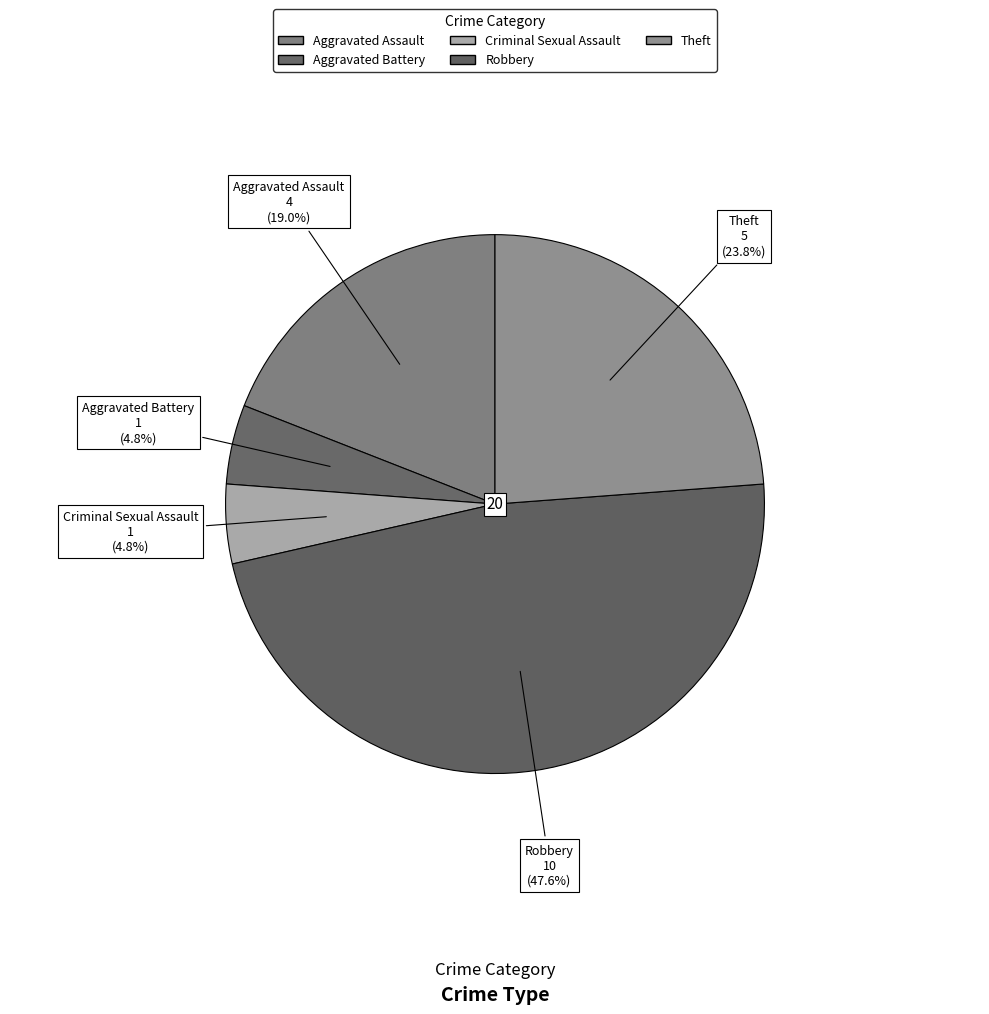

How many segments does this pie chart have?

5